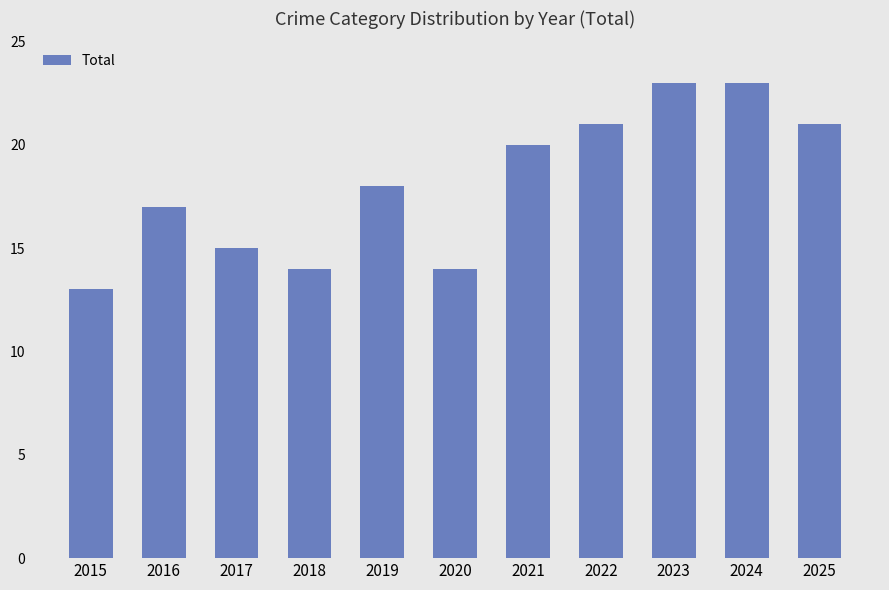

What is the value of the 11th bar from the left?

21